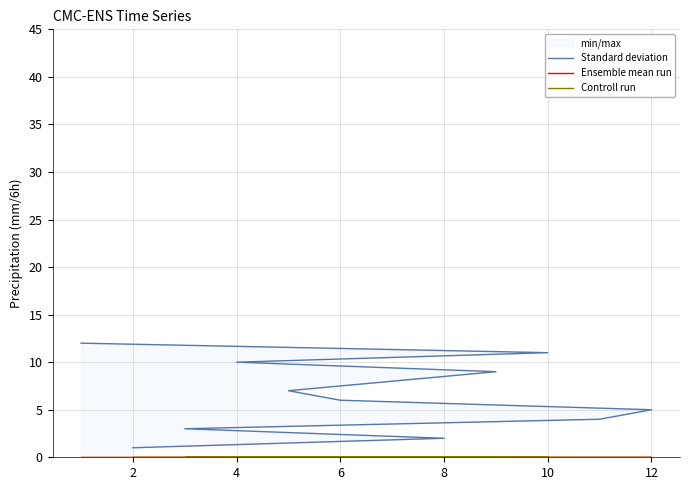

What is the label of the 3rd point from the left?

4